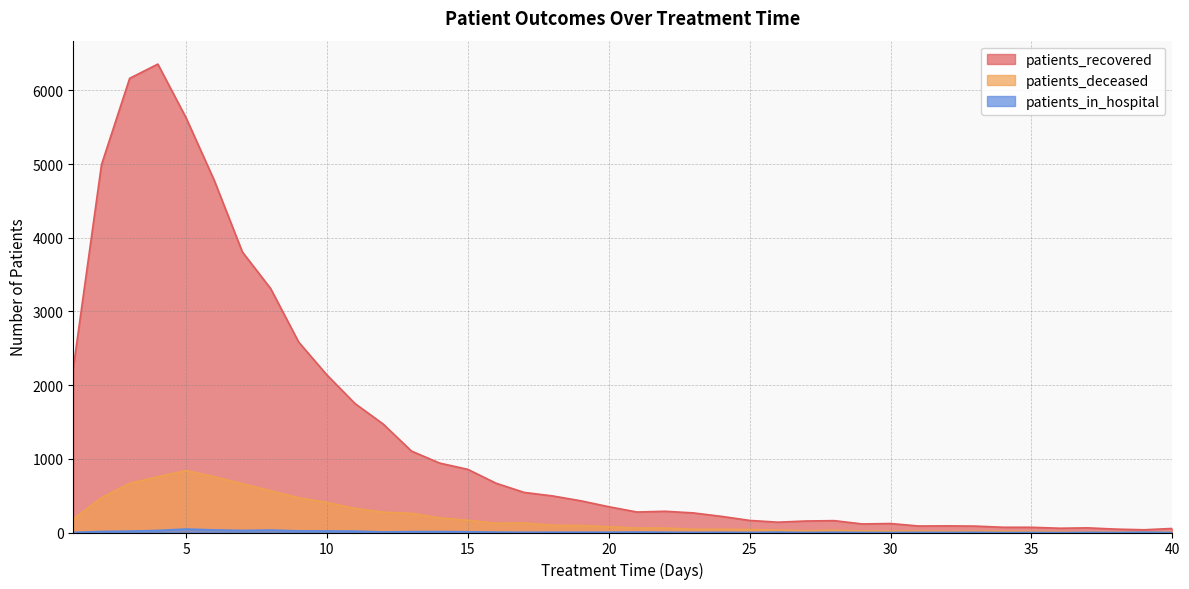

At which category is the sum across all series the highest?

4